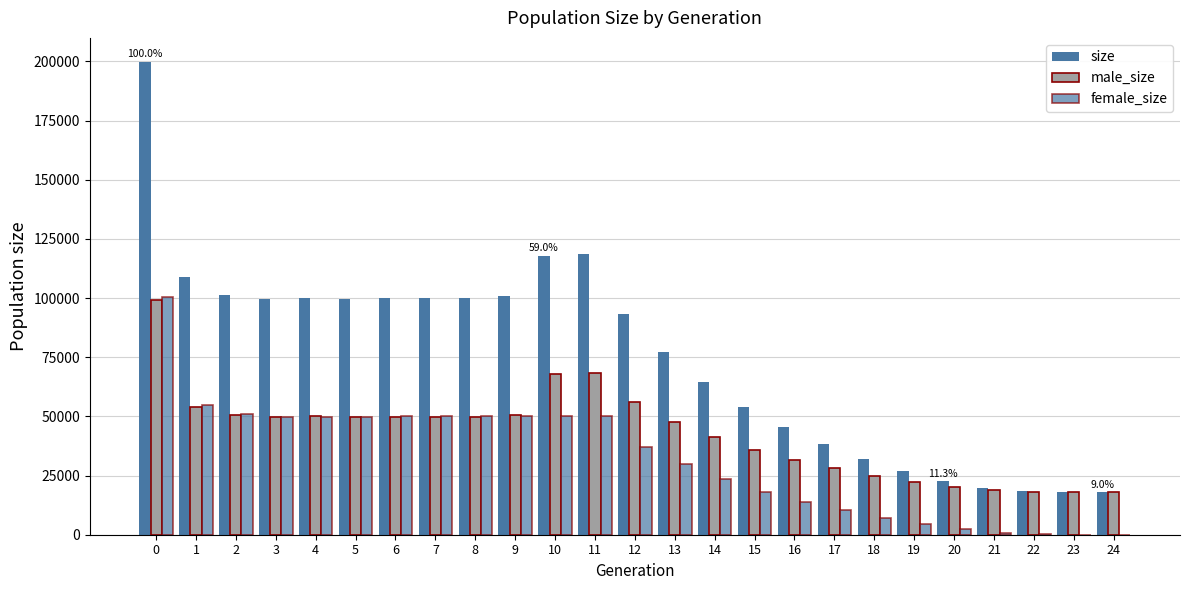

What is the lowest value of the male_size series?

18000